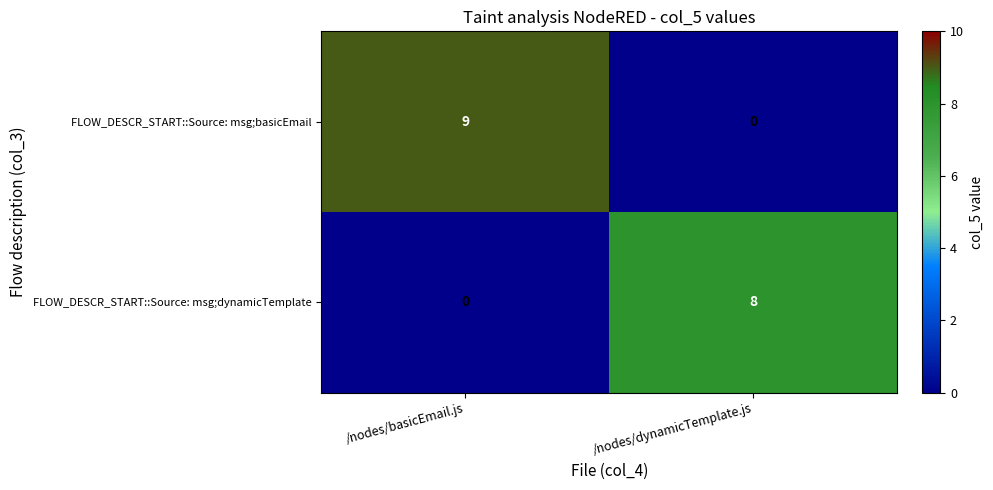

What is the spread (max minus min) of values at /nodes/basicEmail.js?

9